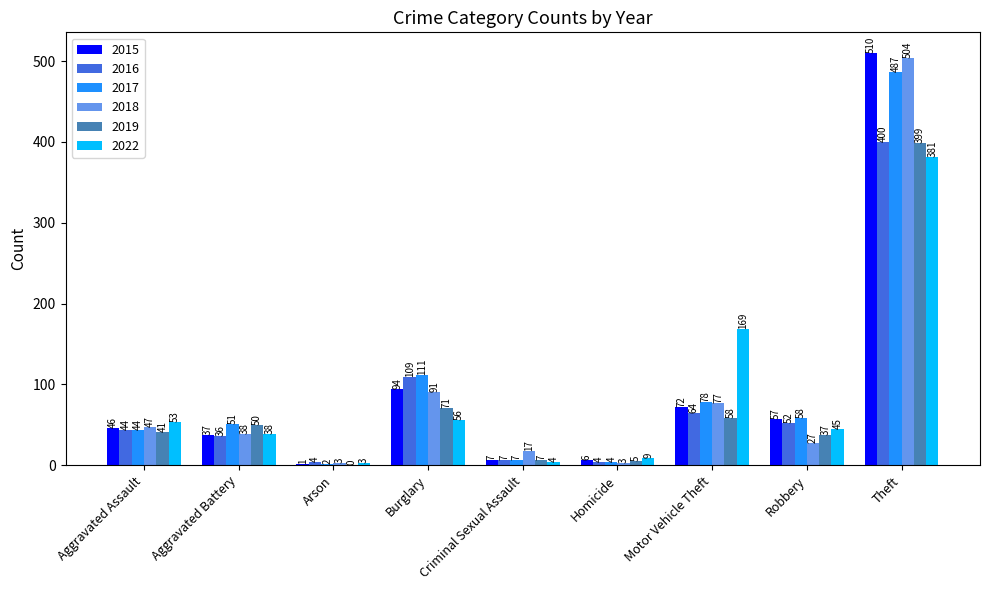

What are all the series names shown in the legend?

2015, 2016, 2017, 2018, 2019, 2022